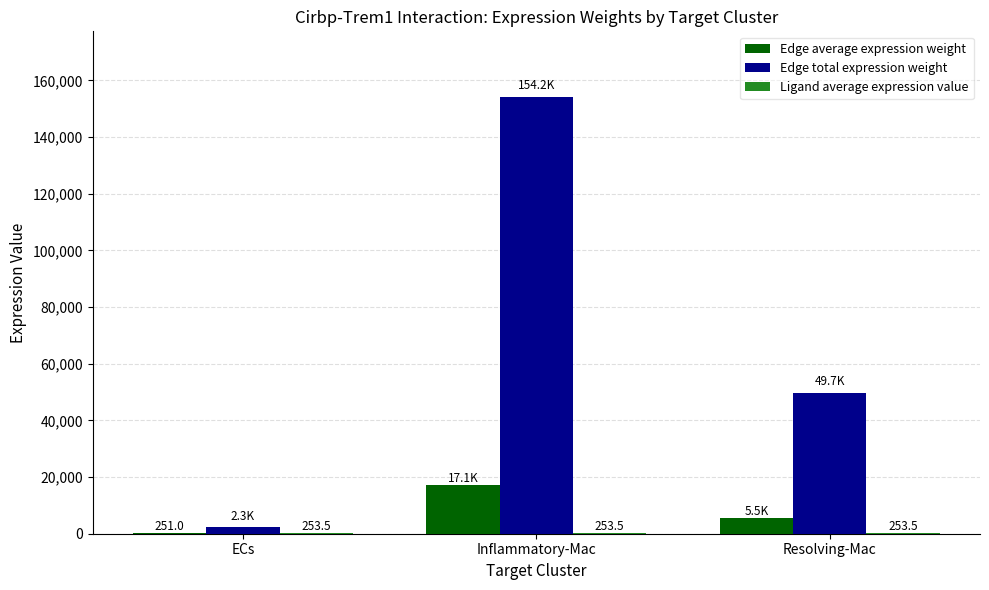

How many categories are shown in the chart?

3